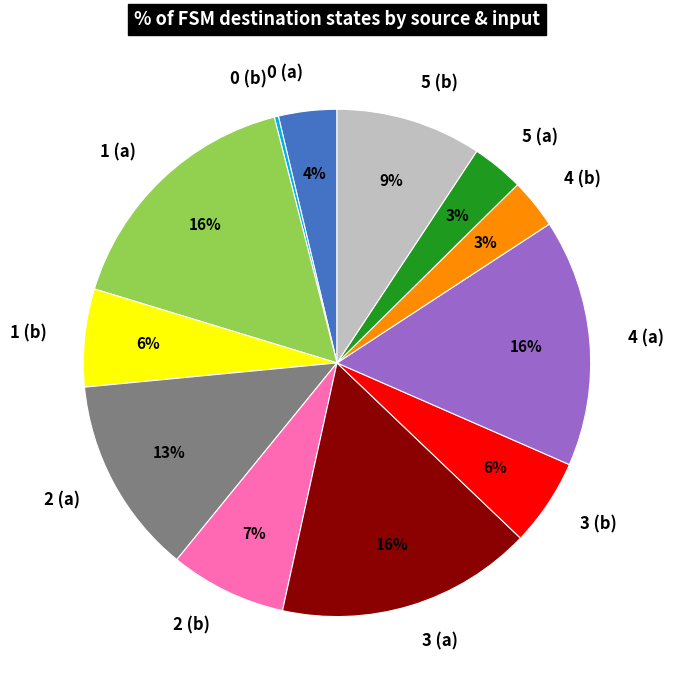

Does 5 (a) represent more than half of the total?

No